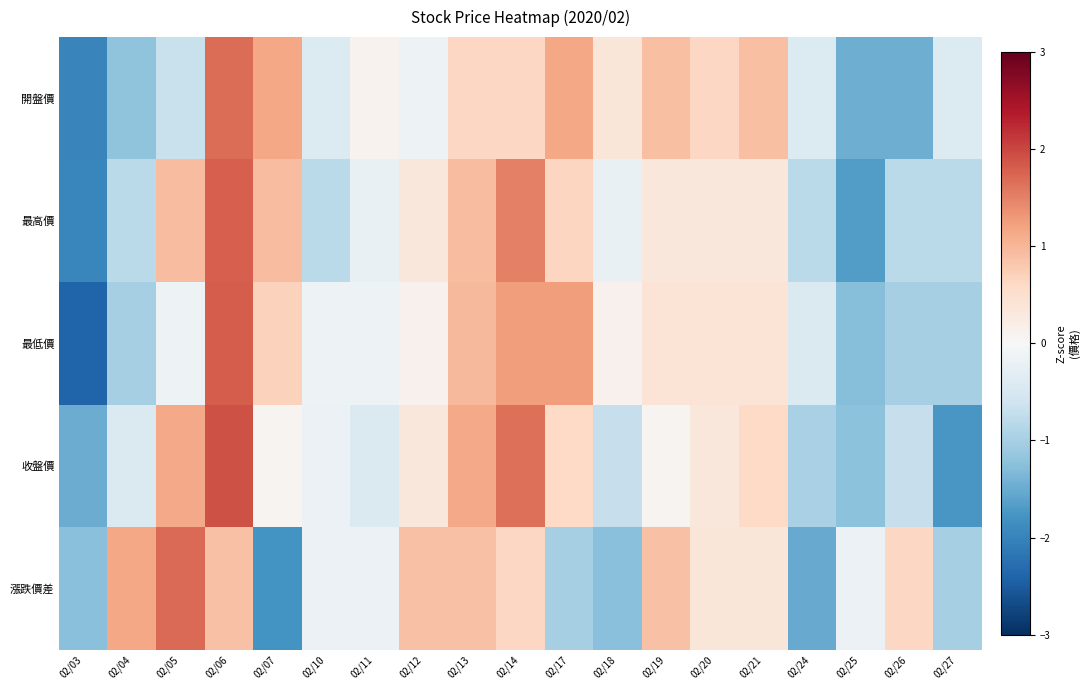

Which series changed the most between 02/21 and 02/26?

開盤價